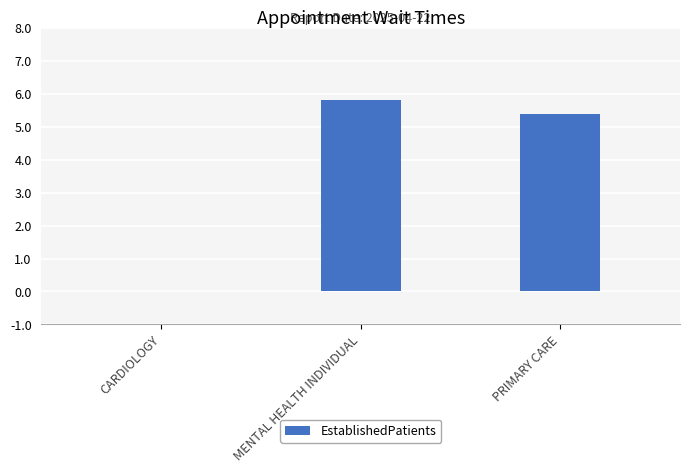

How many positive values are there?

2